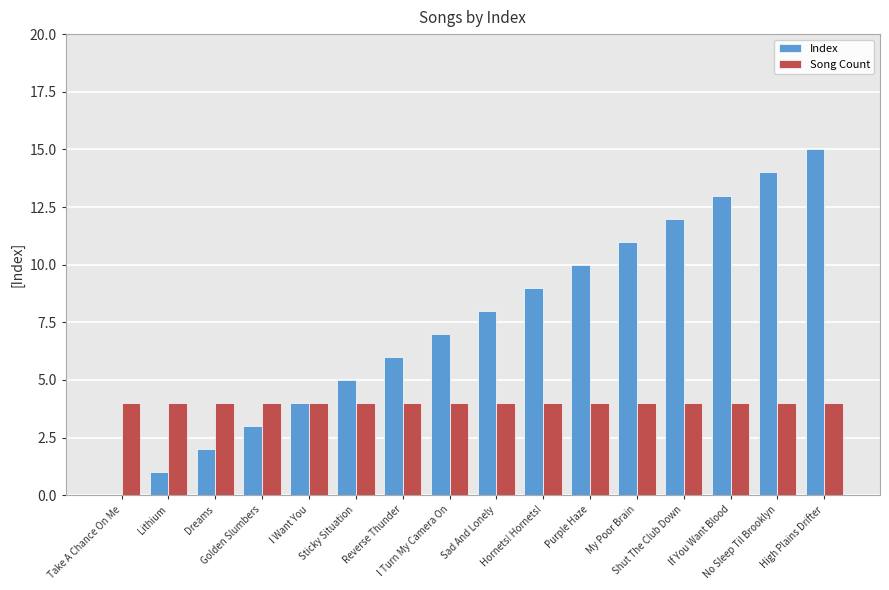

Which series has the largest total across all categories?

Index